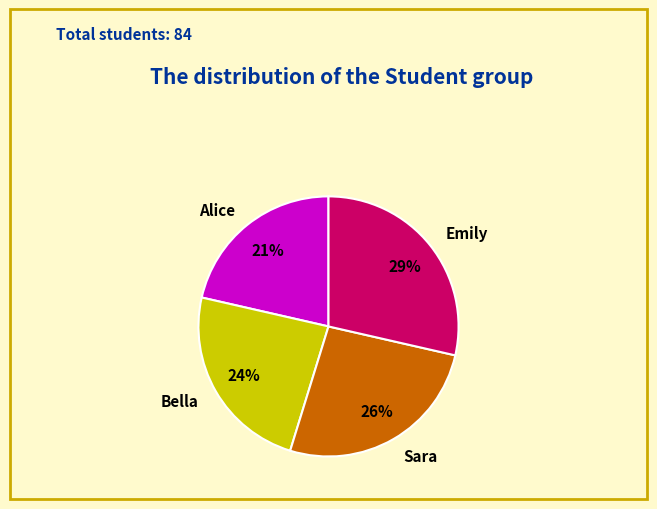

Is Emily the majority of the pie?

No